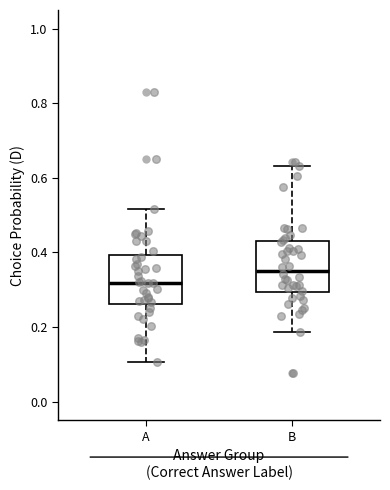

Reading left to right, read every box against the y-axis: the position of its median line, the range the box covers, and the ends of its whiskers. The values are not printed on the chart, so give them approximately, as read against the axis.

A: median 0.32, box 0.26 to 0.40, whiskers 0.10 to 0.52
B: median 0.36, box 0.30 to 0.42, whiskers 0.18 to 0.64